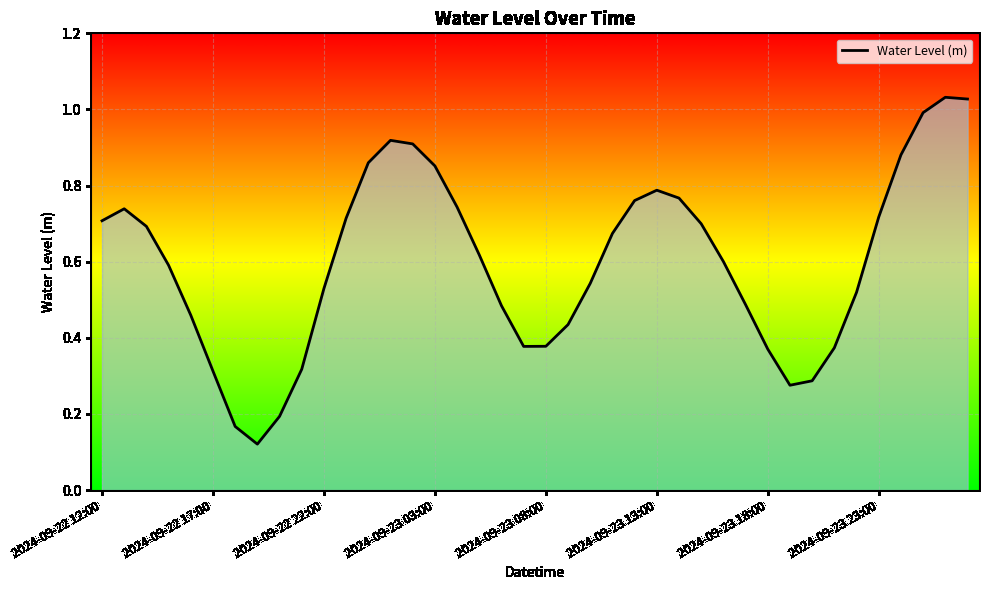

True or false: the data shows 0.5 at 2024-09-23 18:00.

False